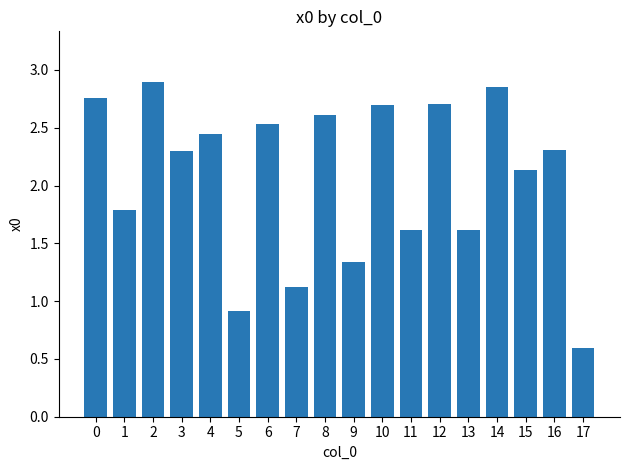

Approximately how many times larger is the value at 11 compared to 8?

0.6